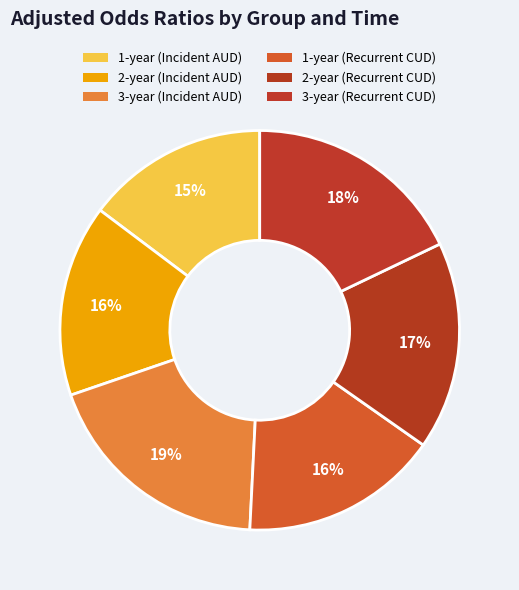

To the nearest percent, what is the difference between the largest and smallest slice percentages?

4%